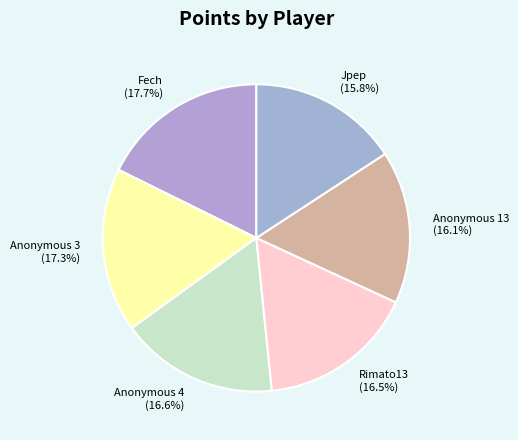

Does any single category account for the majority?

No